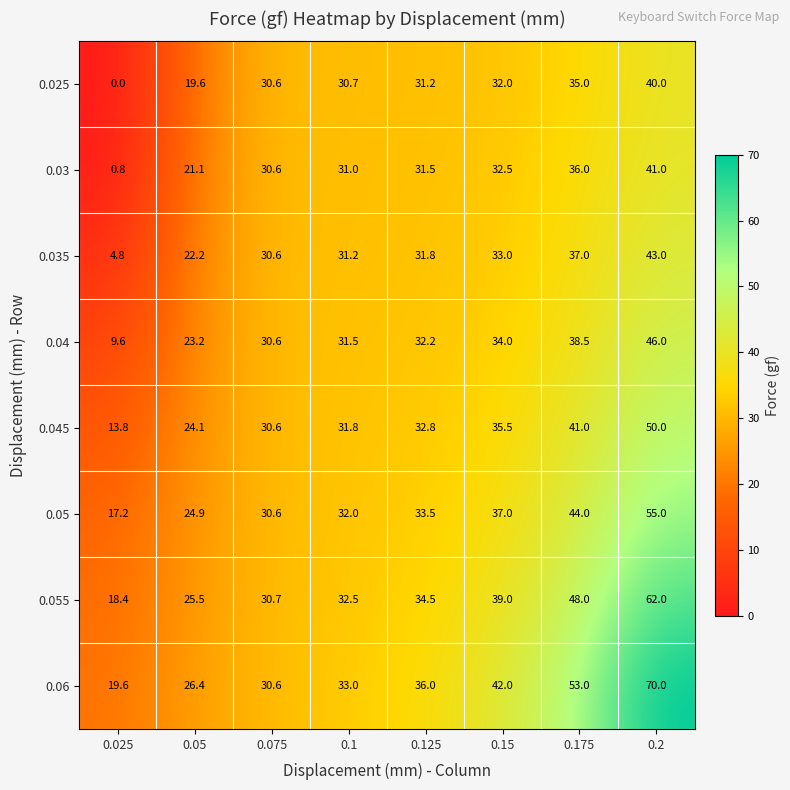

What is the difference between the maximum and minimum values in the 0.05 series?

37.8